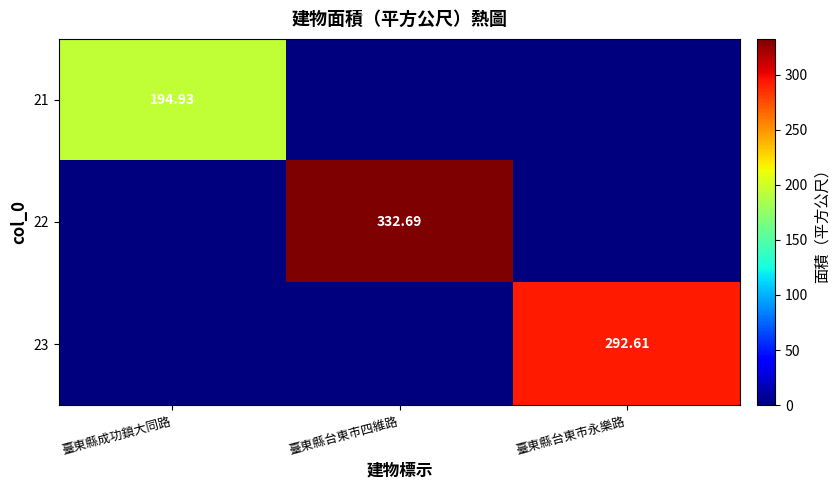

Is the value of 22 at 臺東縣台東市四維路 greater than the value of 23 at 臺東縣台東市永樂路?

Yes